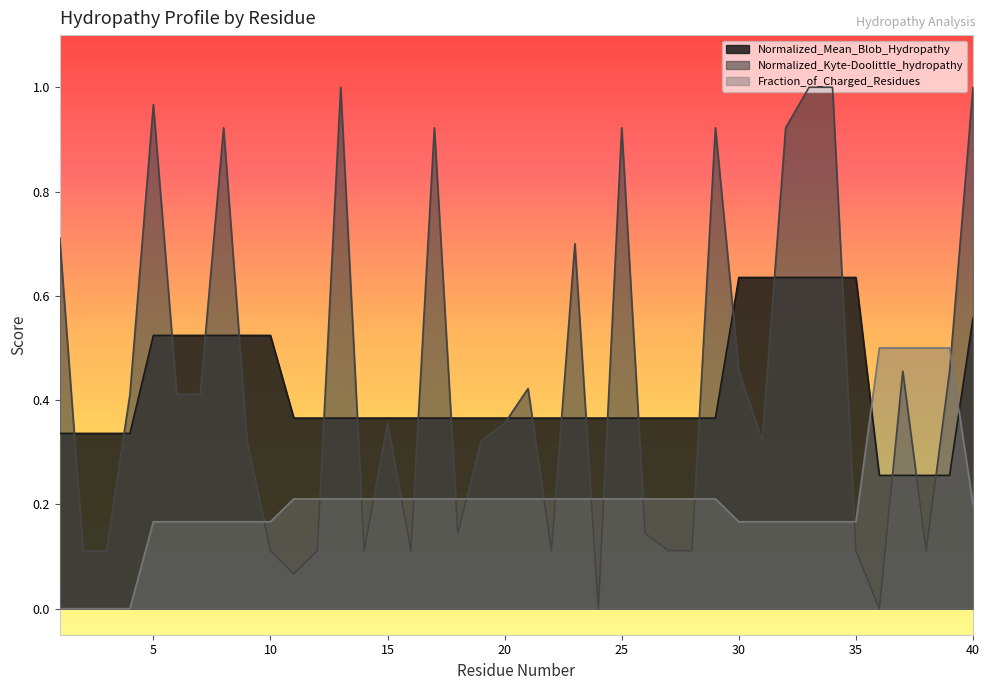

How many interior local peaks does the Normalized_Kyte-Doolittle_hydropathy series have?

10